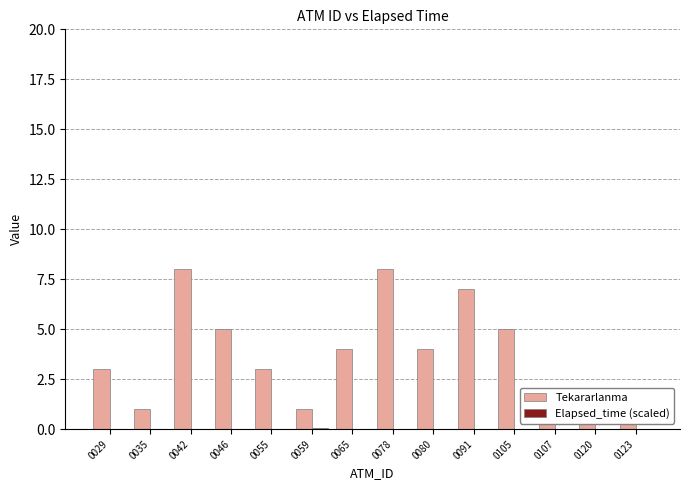

Reading right to left, what are all the values shown in this chart?

Tekararlanma: 1.0	1.0	1.0	5.0	7.0	4.0	8.0	4.0	1.0	3.0	5.0	8.0	1.0	3.0
Elapsed_time (scaled): 0.0	0.0	0.0	0.0	0.0	0.0	0.0	0.0	0.1	0.0	0.0	0.0	0.0	0.0